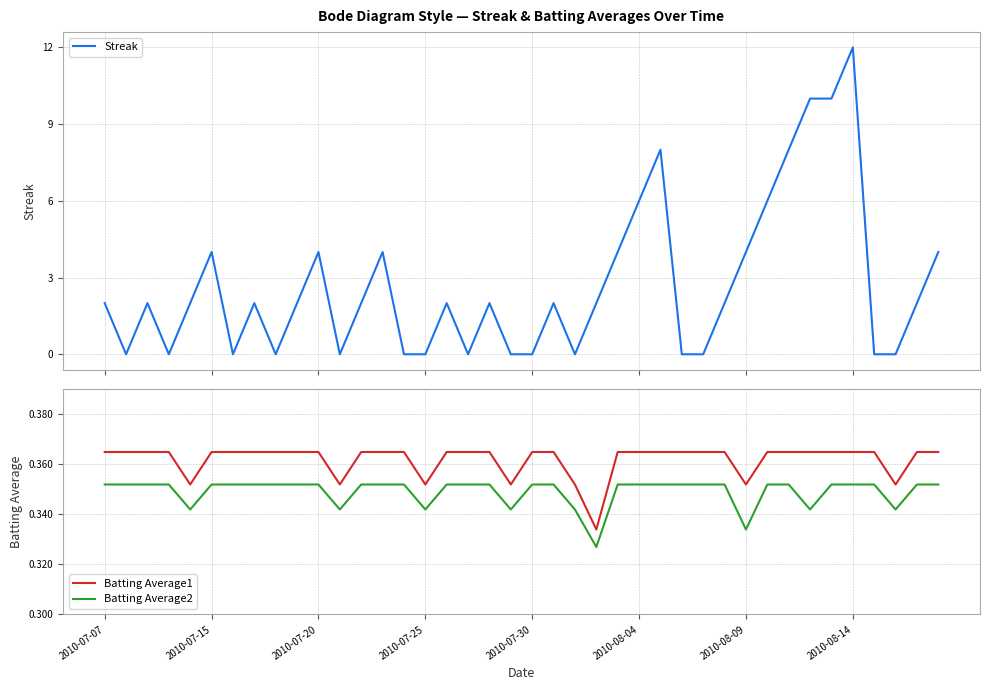

Which series has the largest total across all categories?

Streak